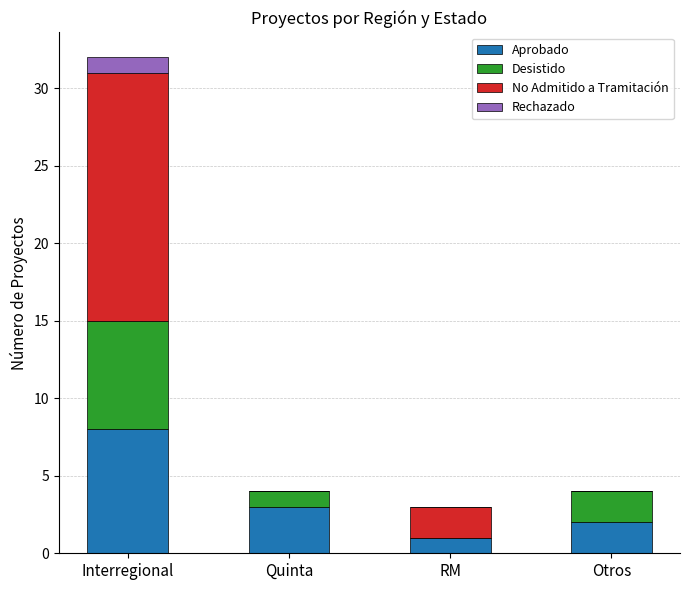

Reading right to left, list the values for the Aprobado series.

Otros=2	RM=1	Quinta=3	Interregional=8